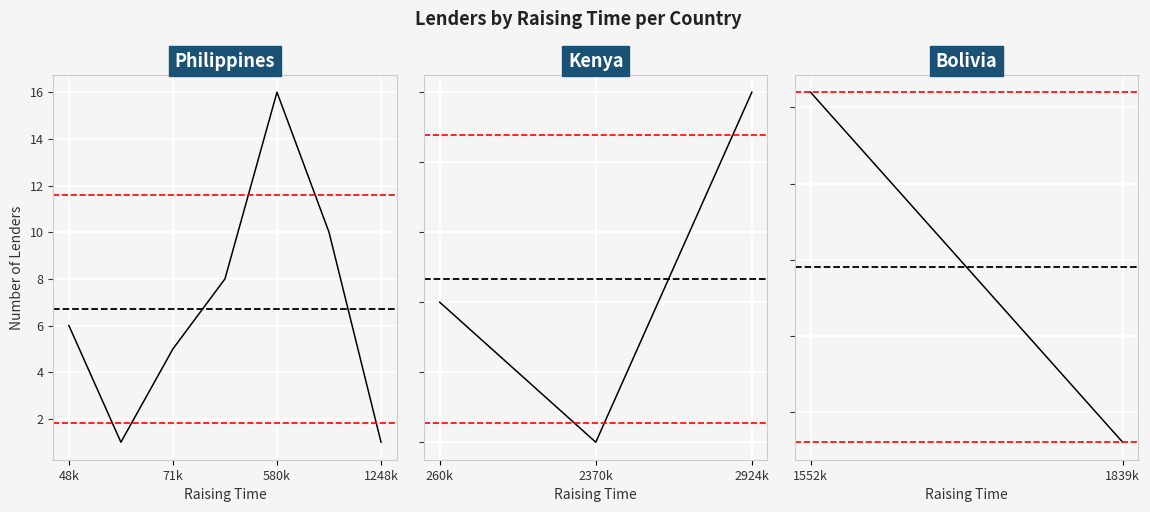

Which has a higher value, 1839k or 1552k?

1552k